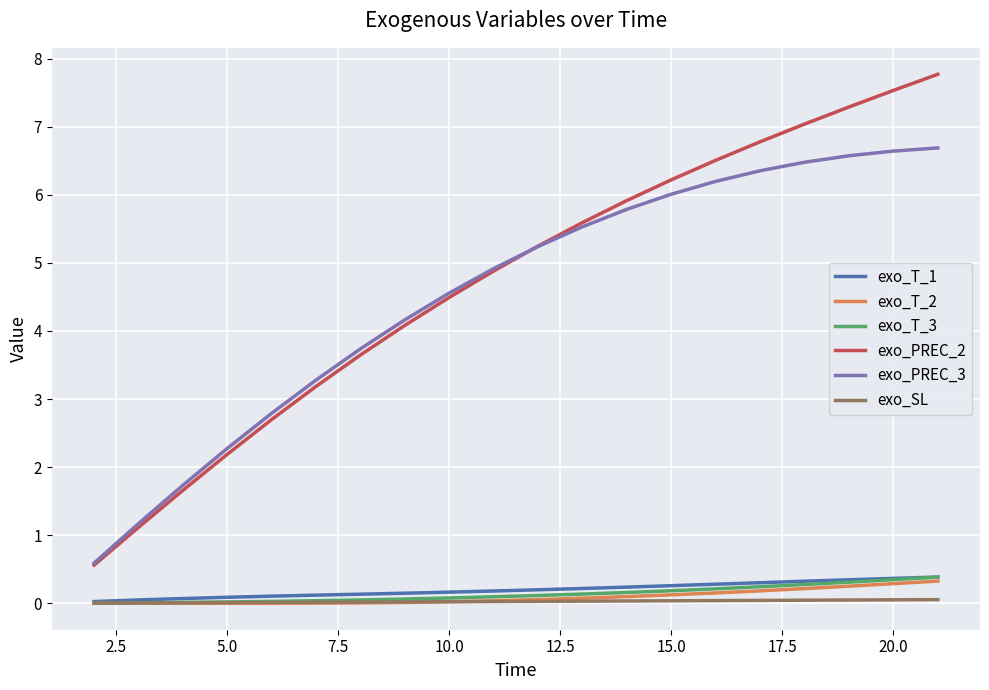

What is the difference between the second highest and minimum values in the exo_T_3 series?

0.3